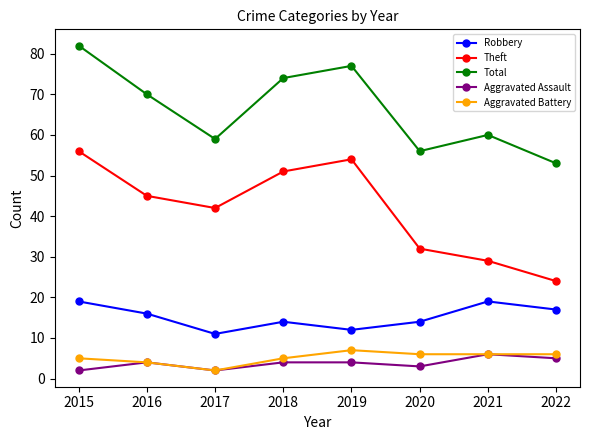

How many interior local valleys does the Total series have?

2